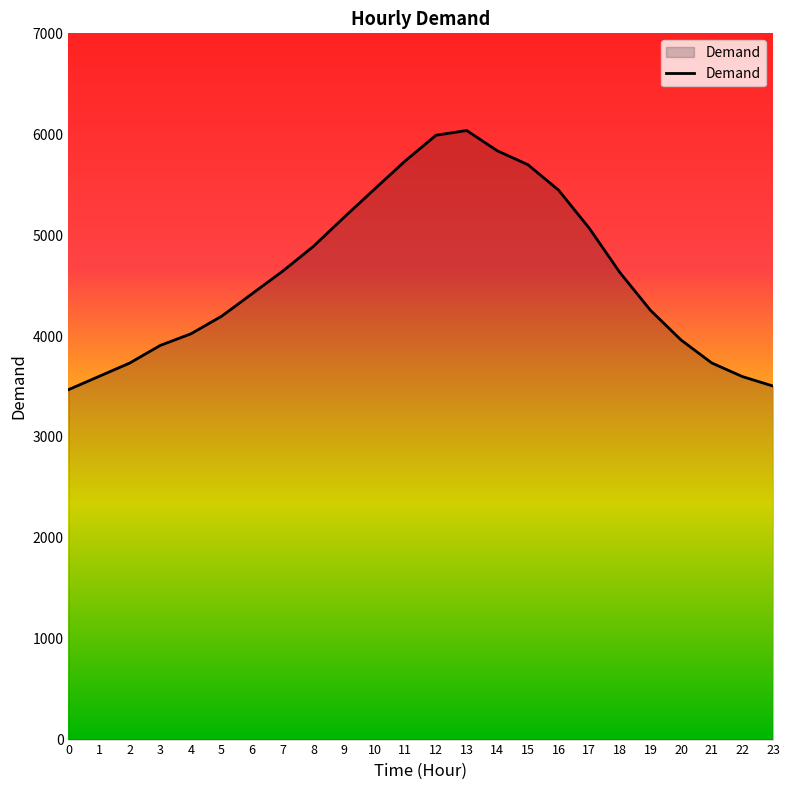

Does the chart have visible grid lines?

No